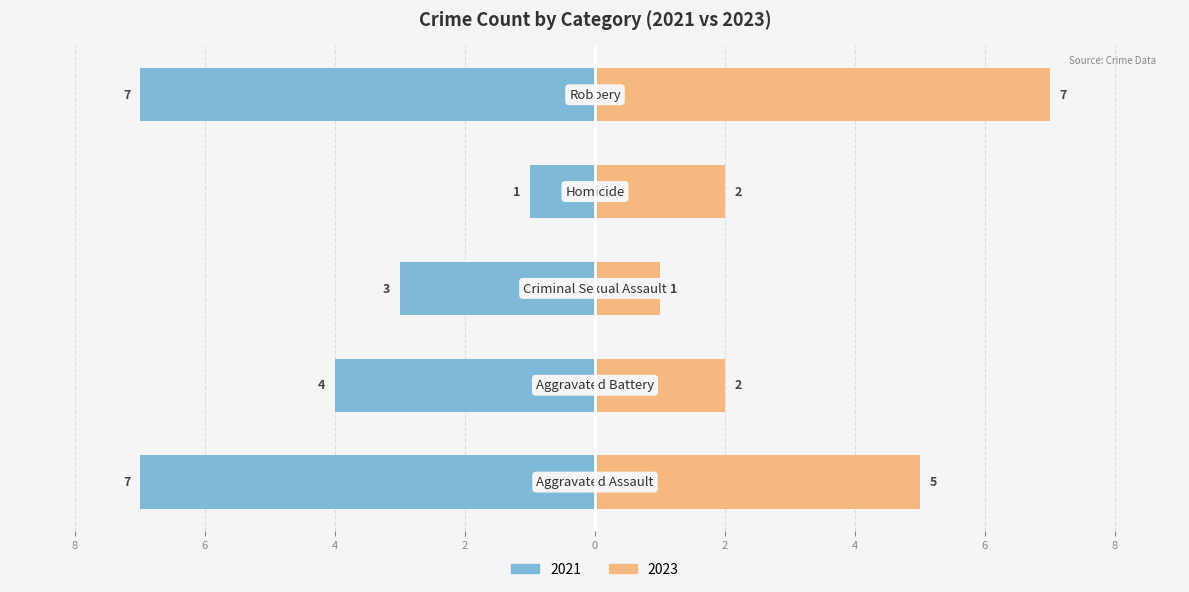

What position from the left is Robbery?

5